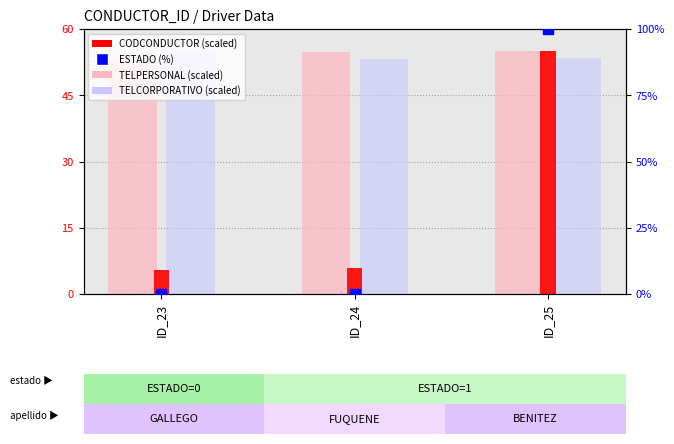

Which series contains the highest Y value?

CONDUCTOR_ESTADO (%)